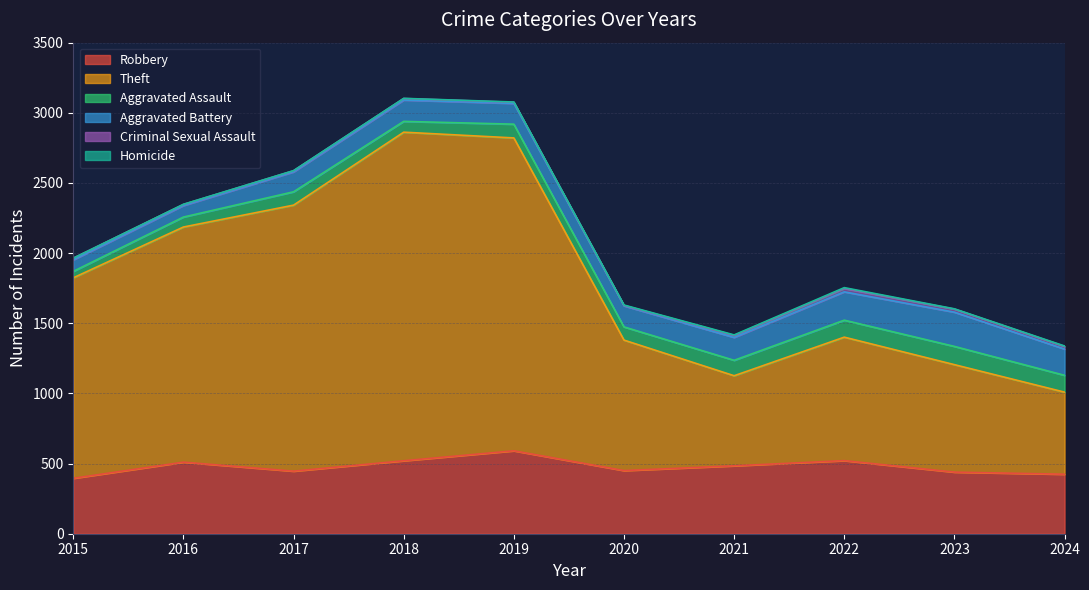

Between 2018 and 2021, which is larger?

2018